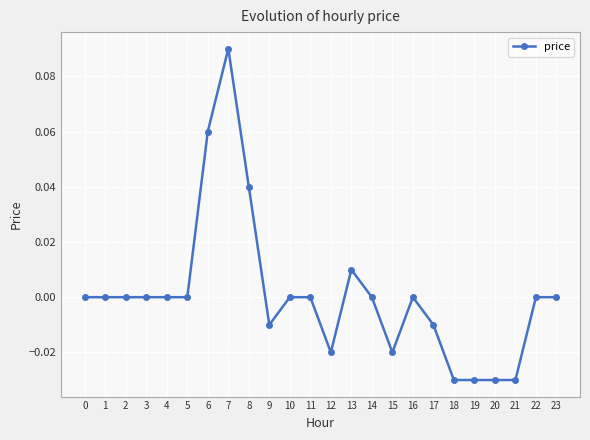

Is it true that the value at 2 is -0.1?

False